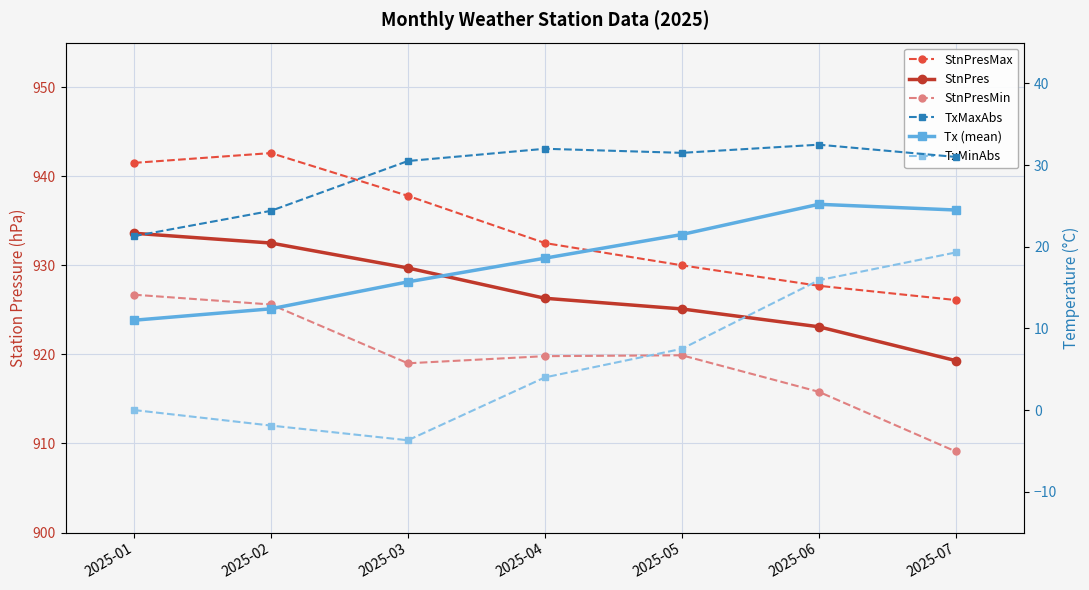

List the series in order of their peak value, highest first.

StnPresMax, StnPres, StnPresMin, TxMaxAbs, Tx (mean), TxMinAbs